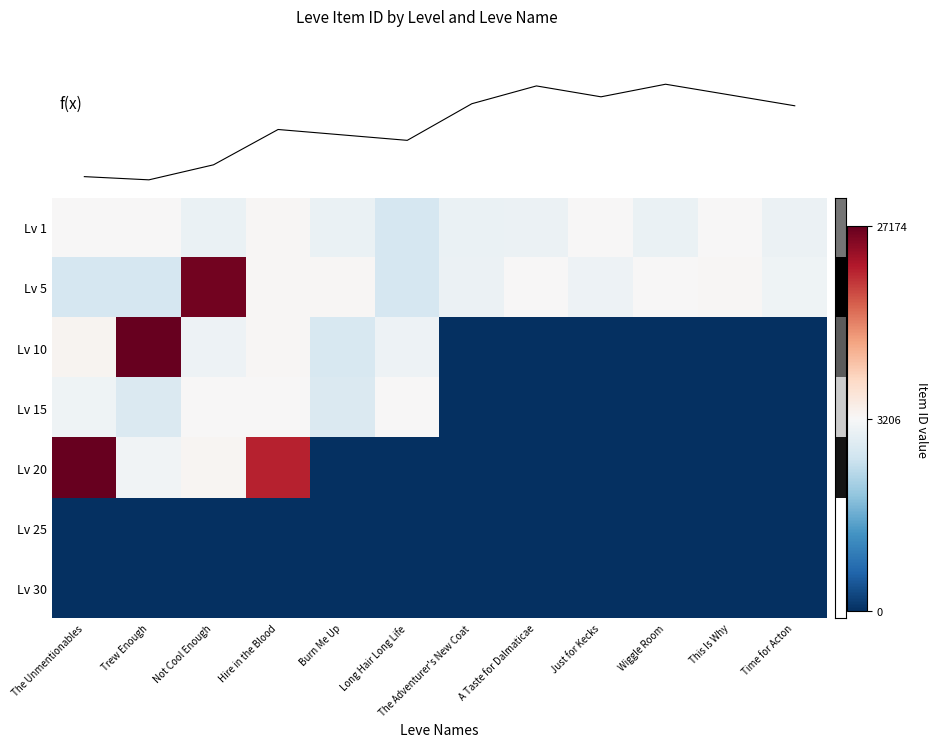

Count the number of categories in the chart.

12